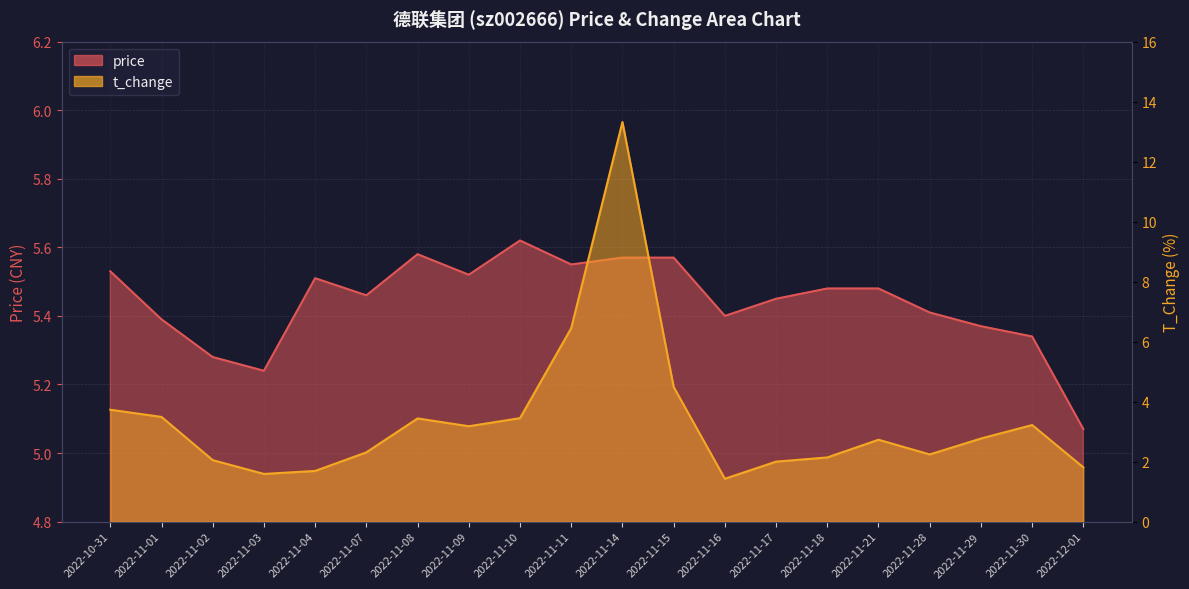

Reading left to right, extract all data points from this chart.

price: 2022-10-31=5.5	2022-11-01=5.4	2022-11-02=5.3	2022-11-03=5.2	2022-11-04=5.5	2022-11-07=5.5	2022-11-08=5.6	2022-11-09=5.5	2022-11-10=5.6	2022-11-11=5.5	2022-11-14=5.6	2022-11-15=5.6	2022-11-16=5.4	2022-11-17=5.5	2022-11-18=5.5	2022-11-21=5.5	2022-11-28=5.4	2022-11-29=5.4	2022-11-30=5.3	2022-12-01=5.1
t_change: 2022-10-31=3.7	2022-11-01=3.5	2022-11-02=2.0	2022-11-03=1.6	2022-11-04=1.7	2022-11-07=2.3	2022-11-08=3.4	2022-11-09=3.2	2022-11-10=3.5	2022-11-11=6.5	2022-11-14=13.3	2022-11-15=4.5	2022-11-16=1.4	2022-11-17=2.0	2022-11-18=2.1	2022-11-21=2.7	2022-11-28=2.2	2022-11-29=2.8	2022-11-30=3.2	2022-12-01=1.8